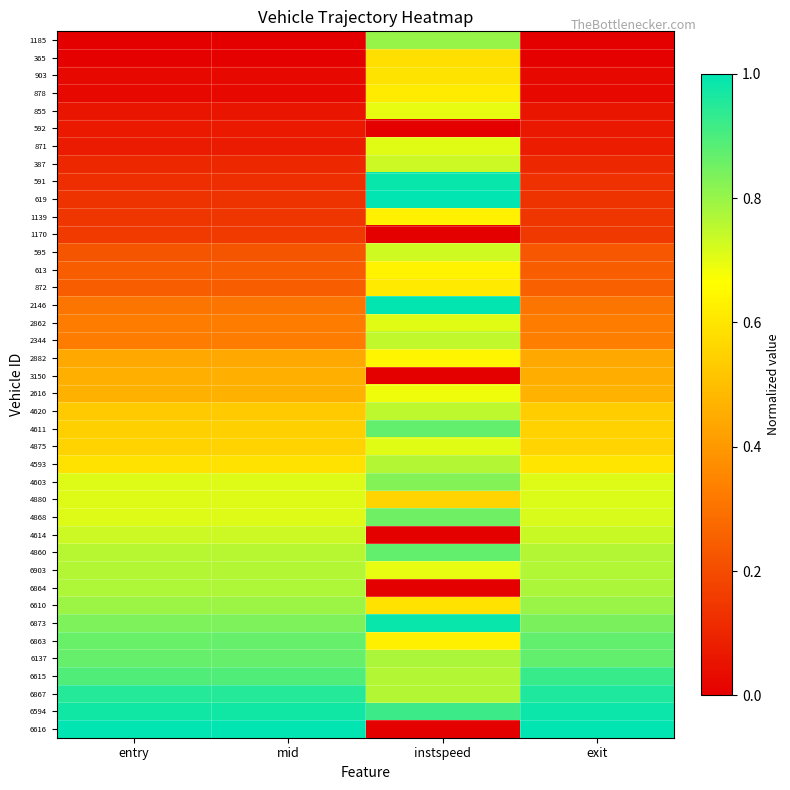

Which has a higher value, instspeed or entry?

instspeed